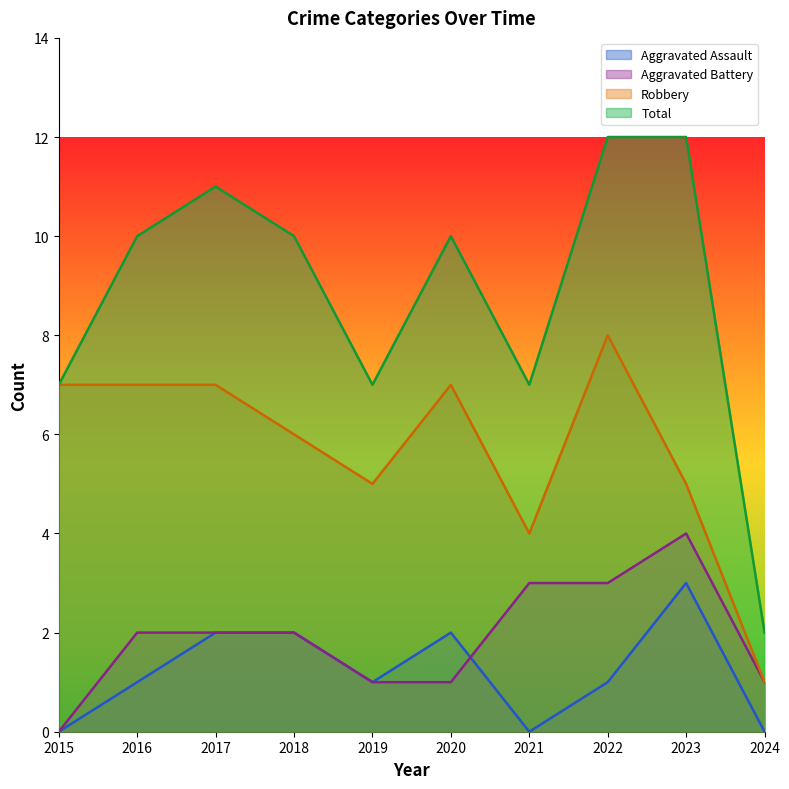

How many data points in Robbery are above 7?

1